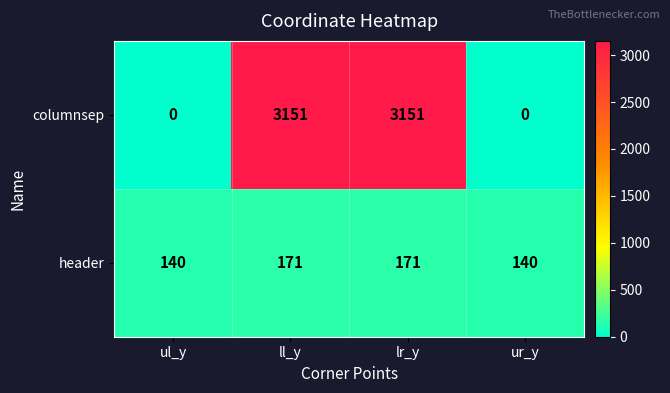

The value of columnsep at ul_y is 0. True or false?

True